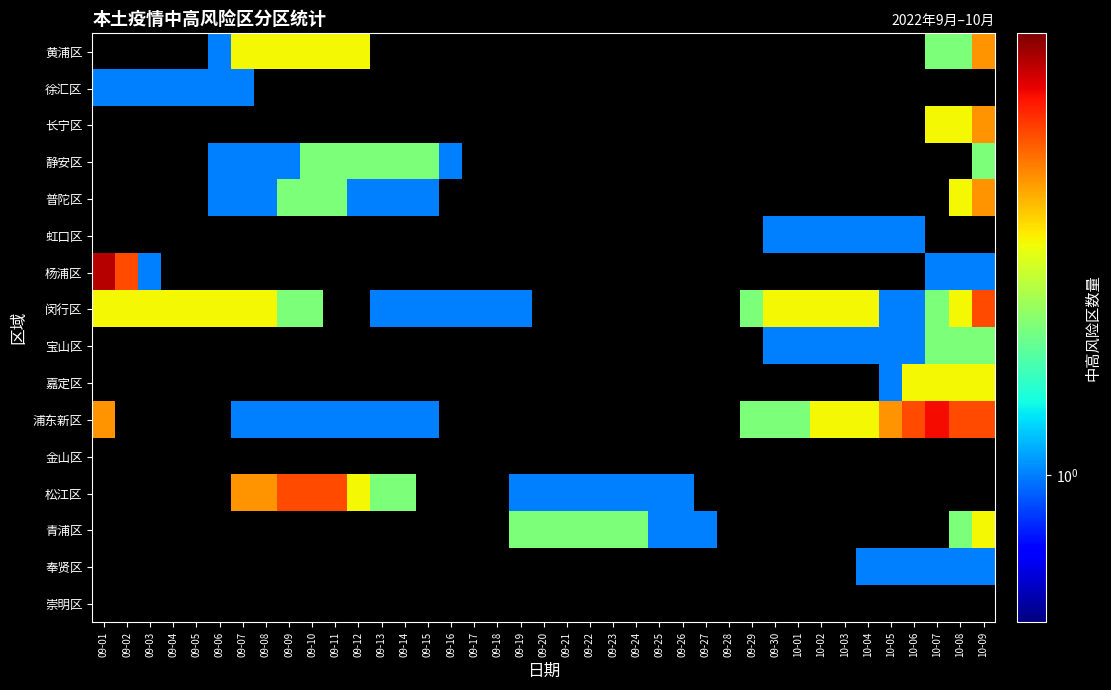

What is the maximum value shown in the chart?

7.0